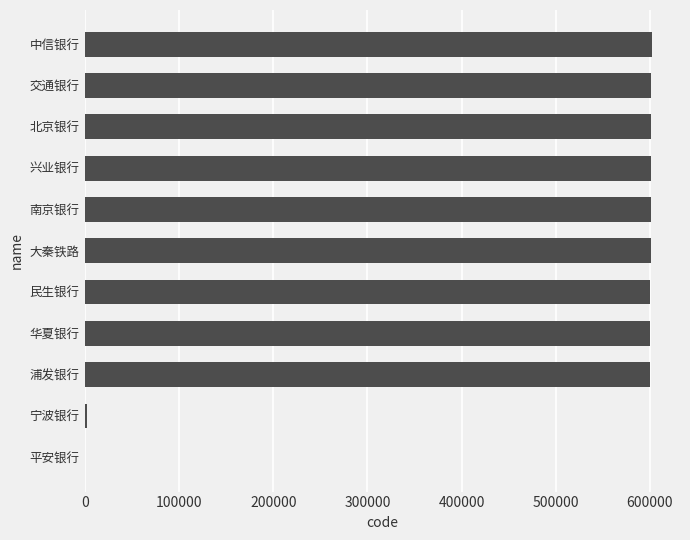

How many series are shown in this chart?

1